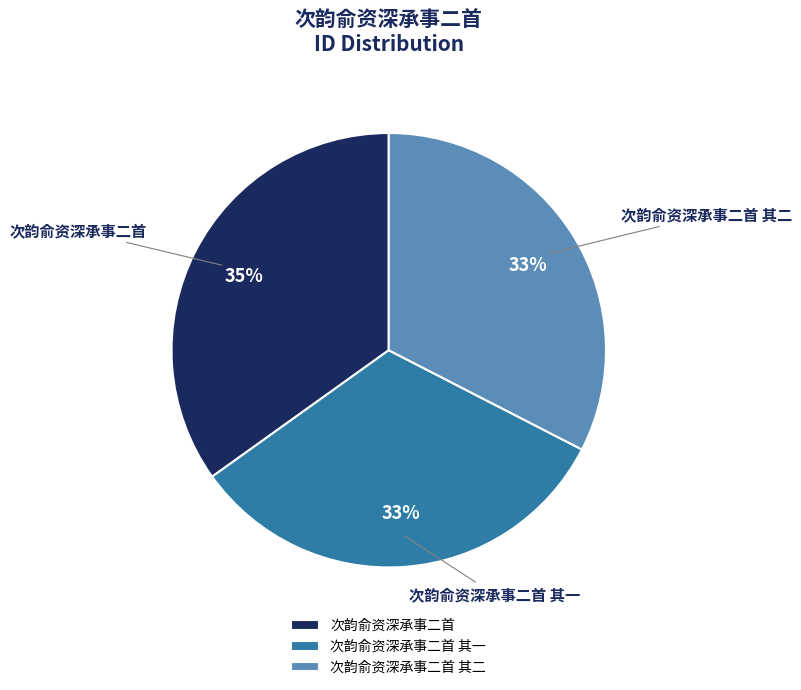

Is there any slice that represents more than half of the pie?

No